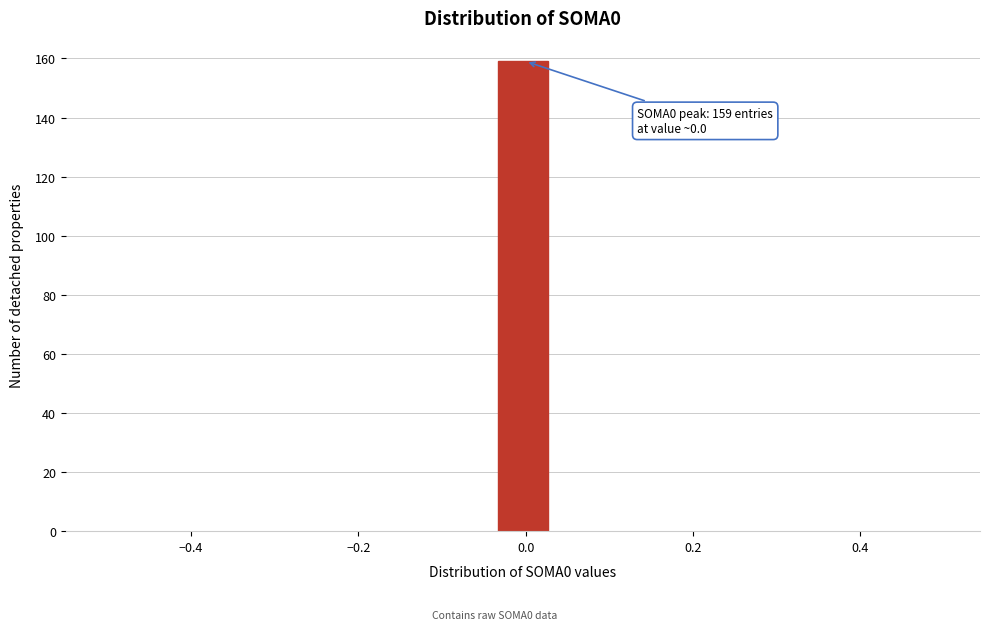

Read against the x-axis, roughly where is the centre of the tallest bar?

0.00